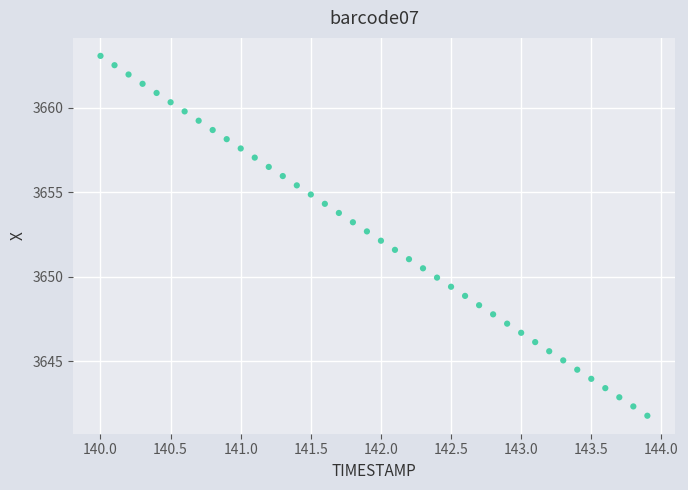

What is the range of Y values (max minus min)?

21.3